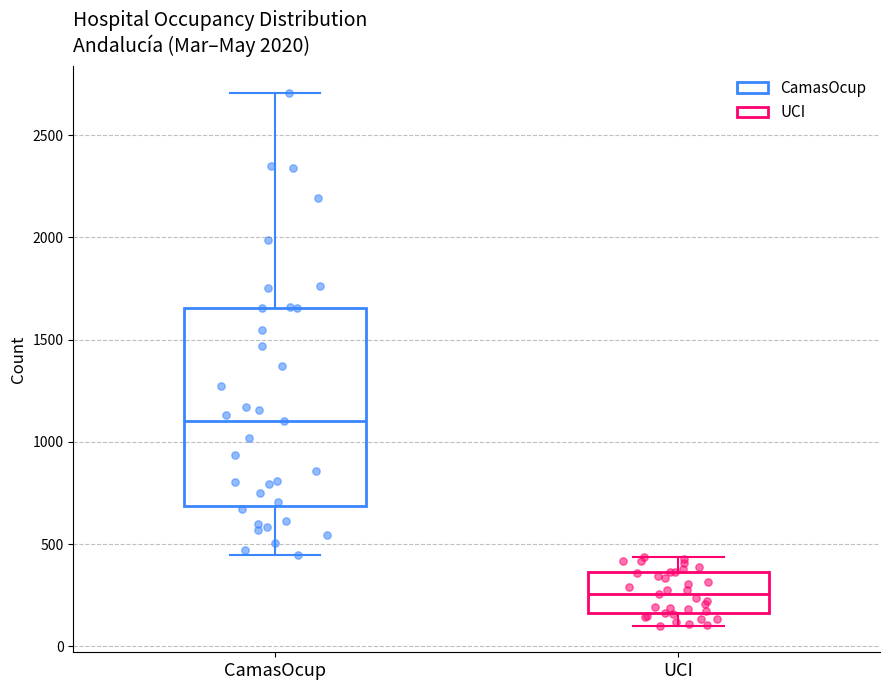

Reading left to right, read every box against the y-axis: the position of its median line, the range the box covers, and the ends of its whiskers. The values are not printed on the chart, so give them approximately, as read against the axis.

CamasOcup: median 1100, box 700 to 1650, whiskers 450 to 2700
UCI: median 250, box 150 to 350, whiskers 100 to 450